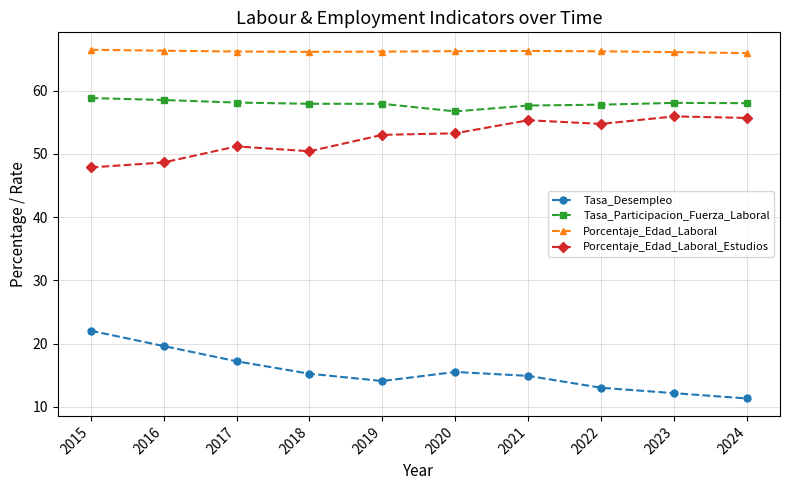

Rank the series at 2021 from lowest to highest value.

Tasa_Desempleo, Porcentaje_Edad_Laboral_Estudios, Tasa_Participacion_Fuerza_Laboral, Porcentaje_Edad_Laboral